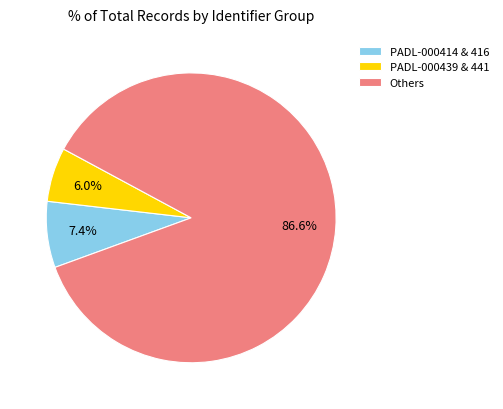

Which slice represents more than half of the pie?

Others